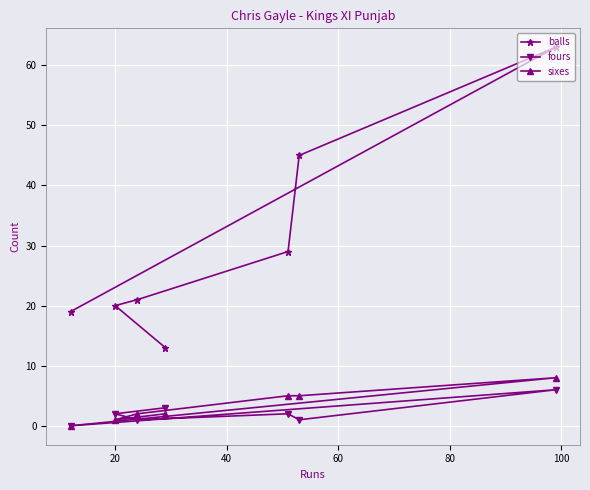

What are all the series names shown in the legend?

balls, fours, sixes